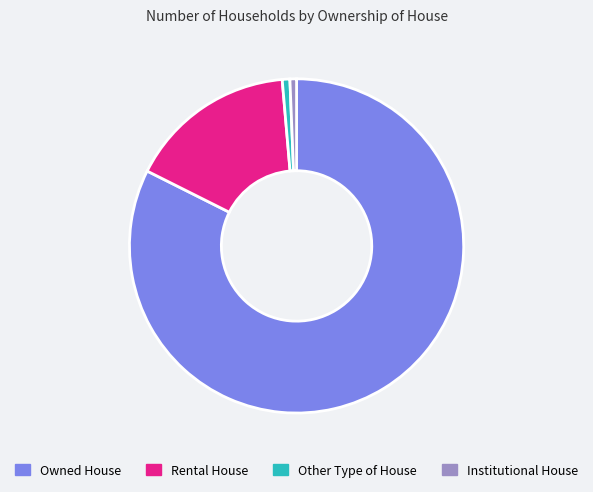

Does Rental House account for over 50% of the chart?

No